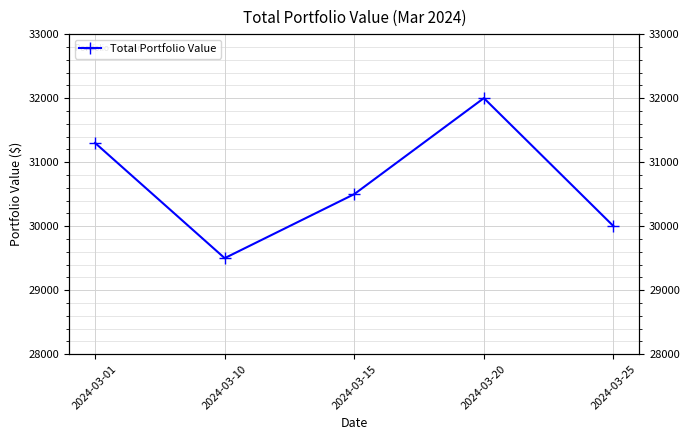

Which label corresponds to the smallest value in the chart?

2024-03-10